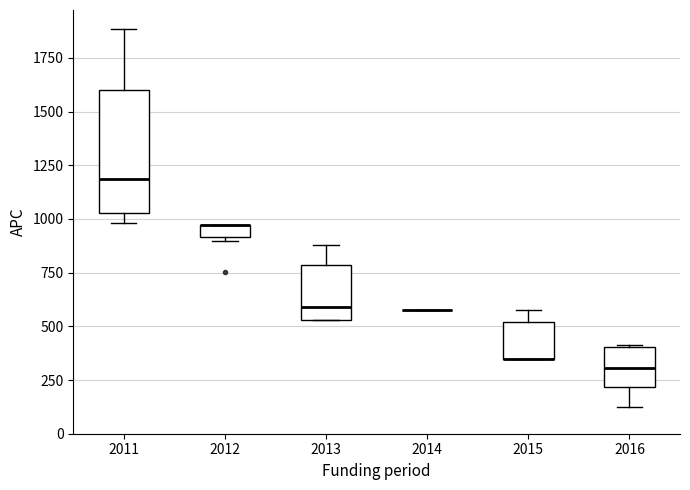

Where is the upper edge of the box at x = 2013 on the y-axis? The values are not printed on the chart, so give them approximately, as read against the axis.

800